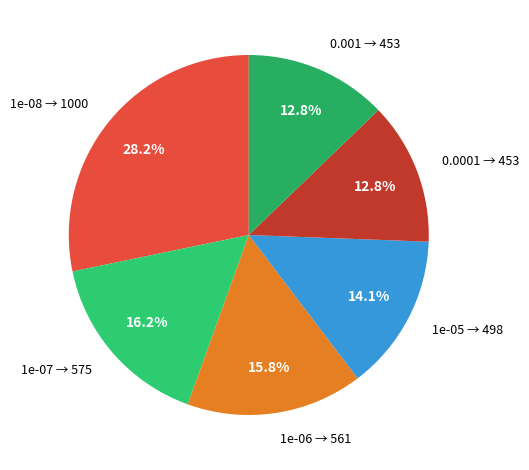

Count the number of slices in the pie.

6